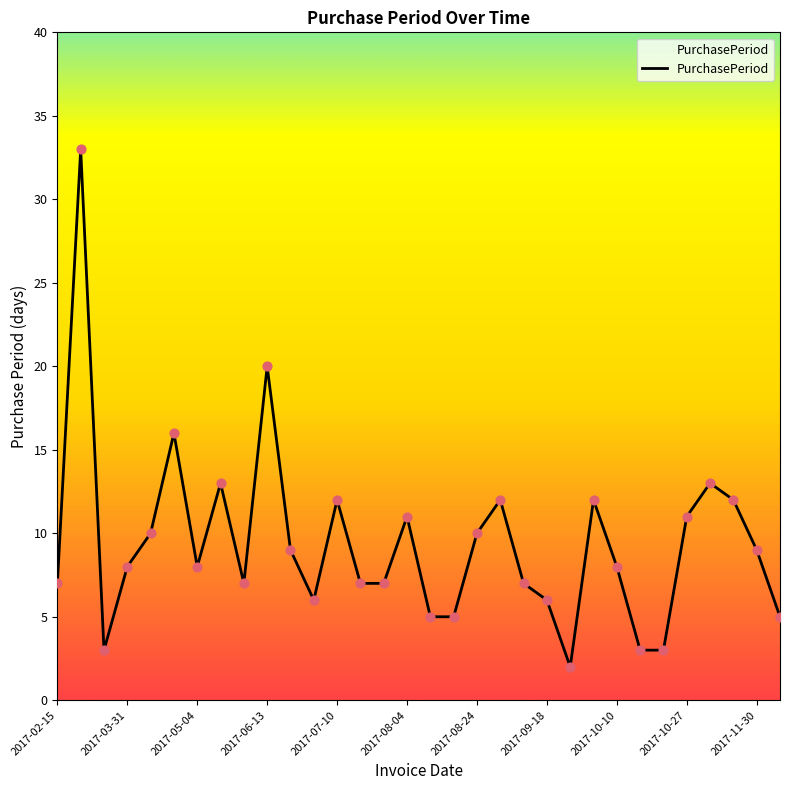

What is the maximum value shown in the chart?

33